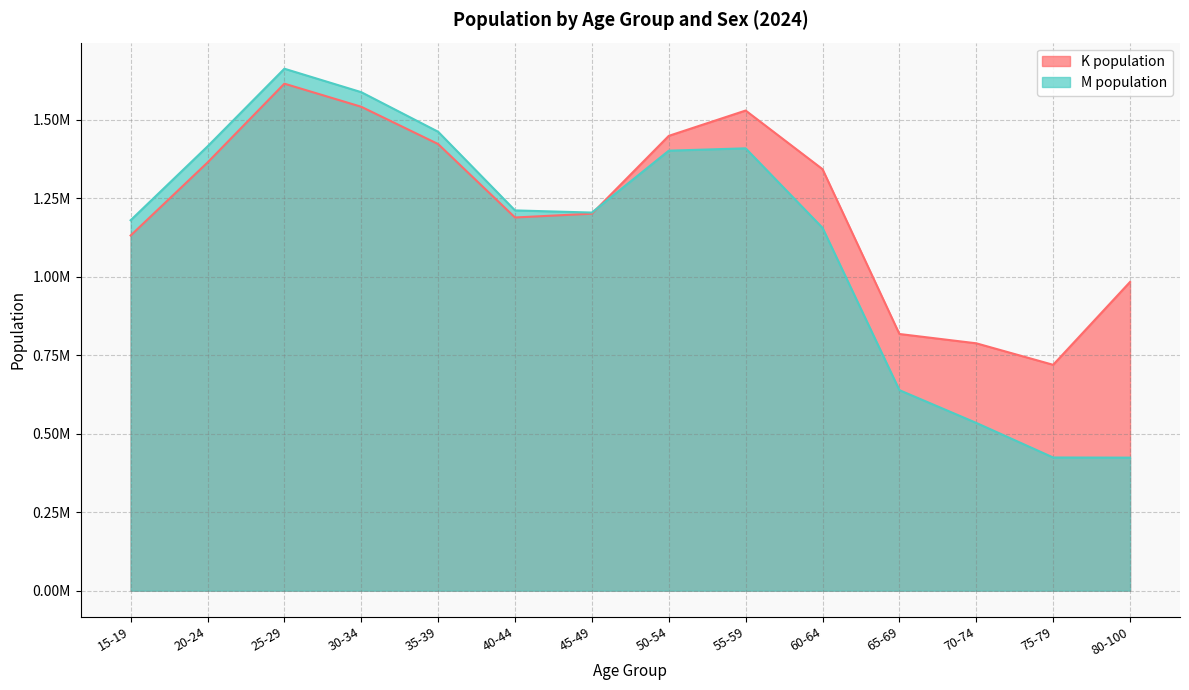

Between which two adjacent categories do K population and M population first intersect?

45-49 and 50-54